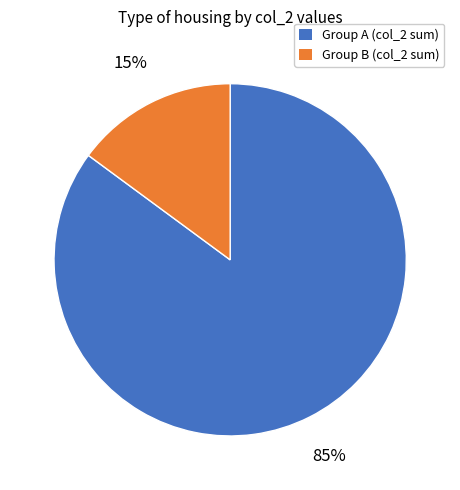

Is Group B (col_2 sum) the majority of the pie?

No